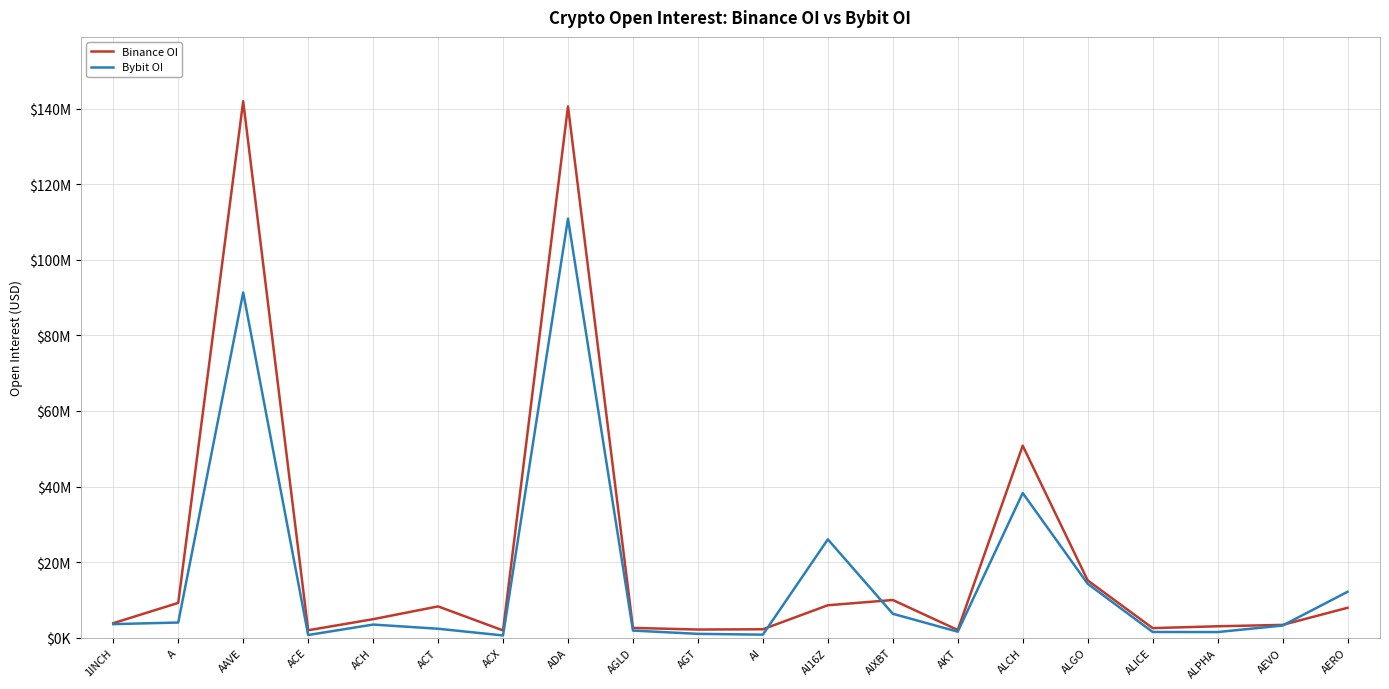

Which series has the largest total across all categories?

Binance OI